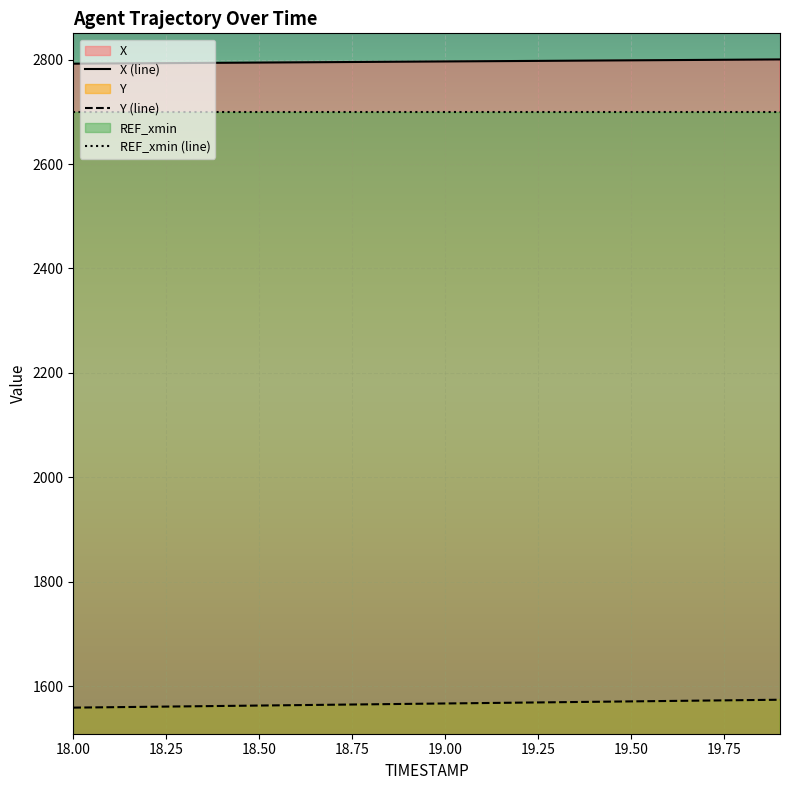

How many series are shown in this chart?

3